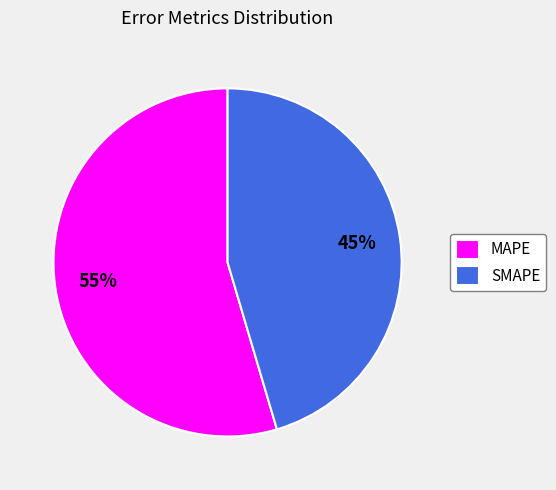

How many segments does this pie chart have?

2